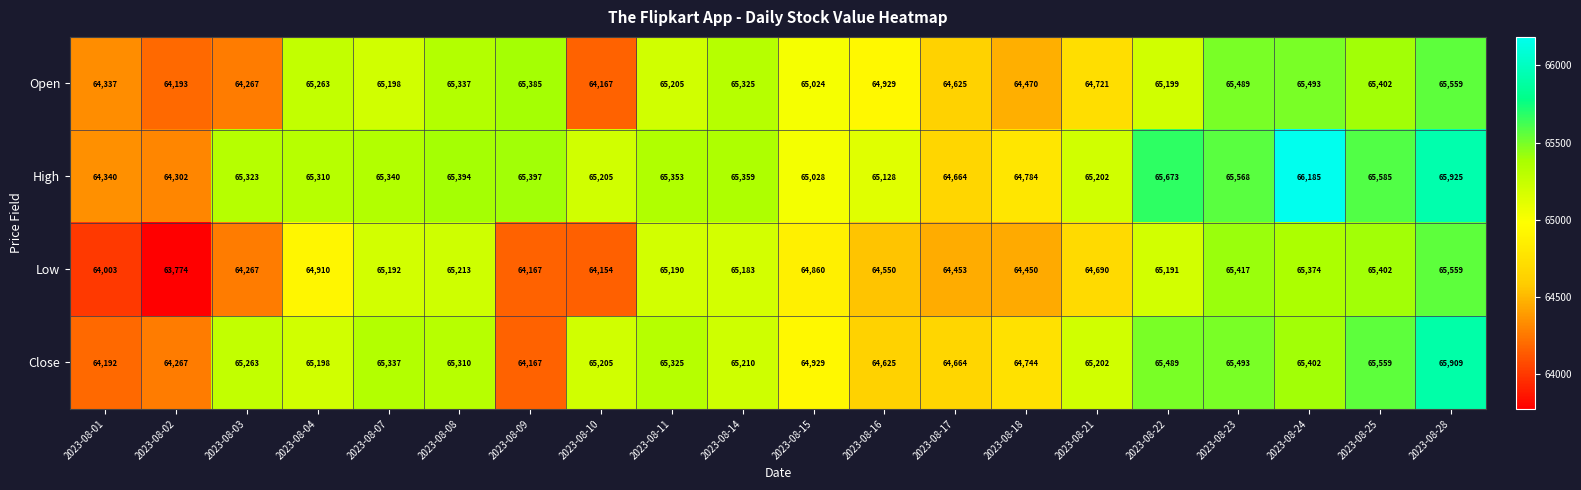

What is the difference between the maximum and minimum values in the Low series?

1785